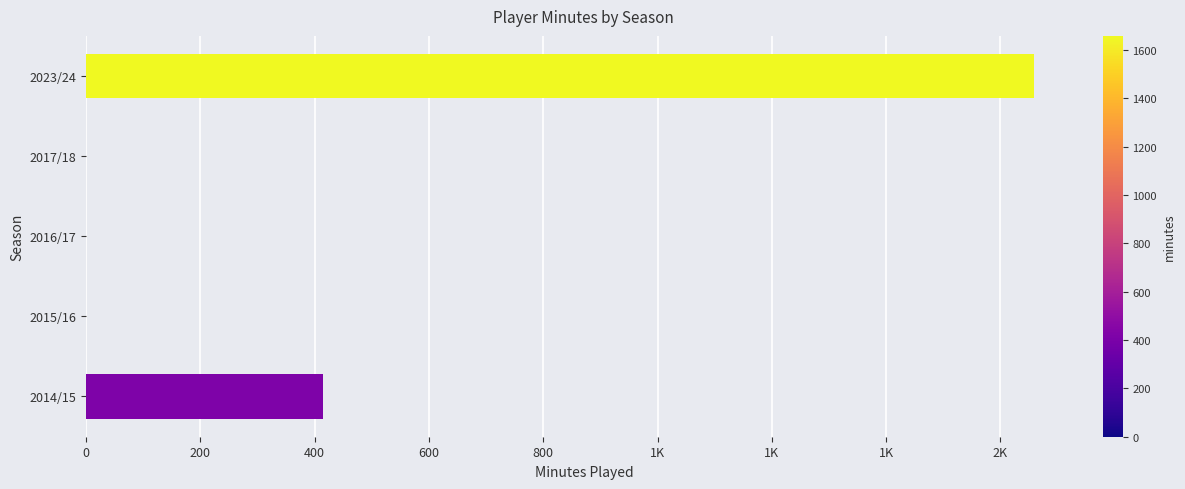

What is the difference between the maximum and minimum values?

1659